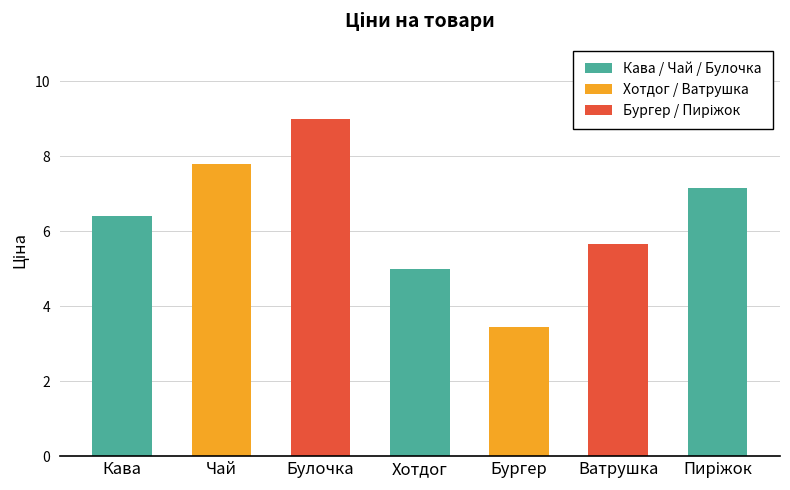

What is the change in value from Чай to Хотдог?

-2.8